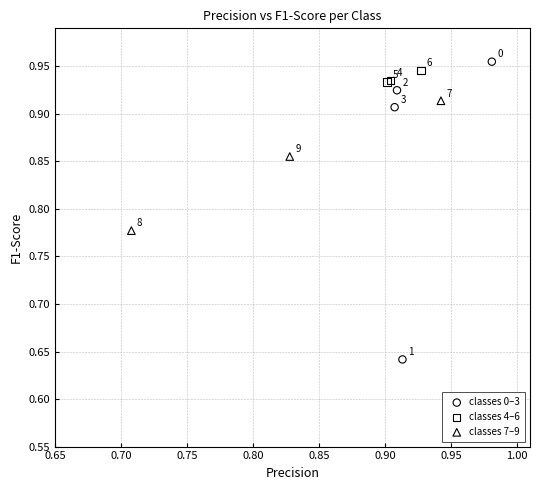

Which series contains the lowest Y value?

classes 0–3